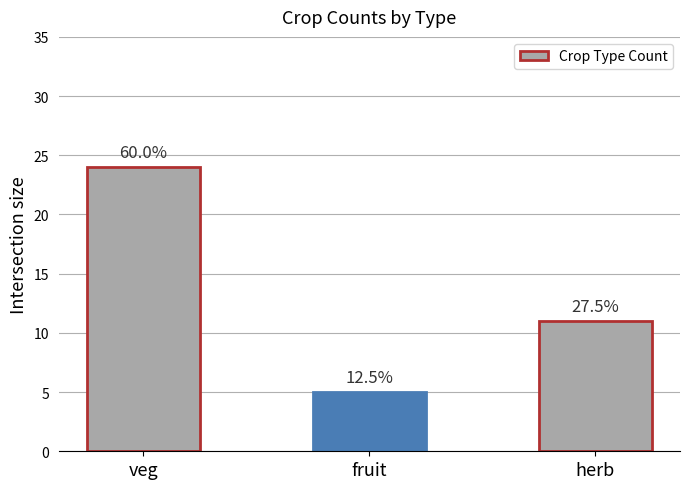

What is the label of the 3rd bar from the right?

veg